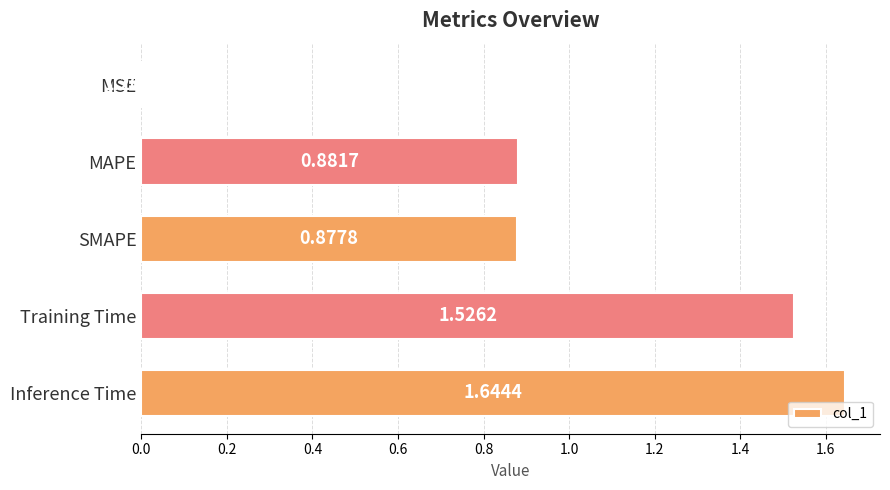

Between SMAPE and Training Time, which is larger?

Training Time